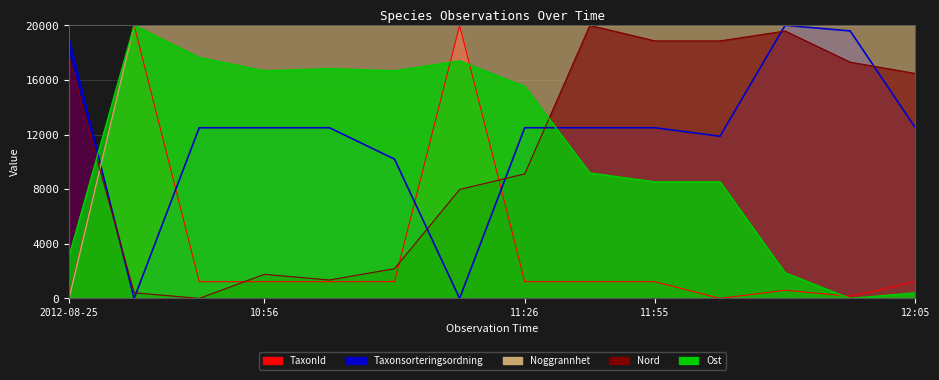

The Nord series shows 20000.0 at 2024-05-07 11:46. True or false?

True